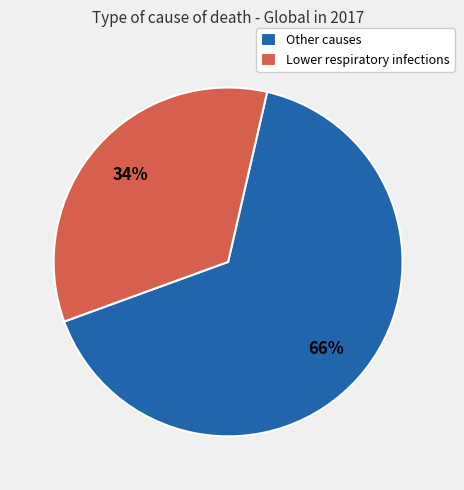

Do Lower respiratory infections and Other causes together represent more than half of the pie?

Yes